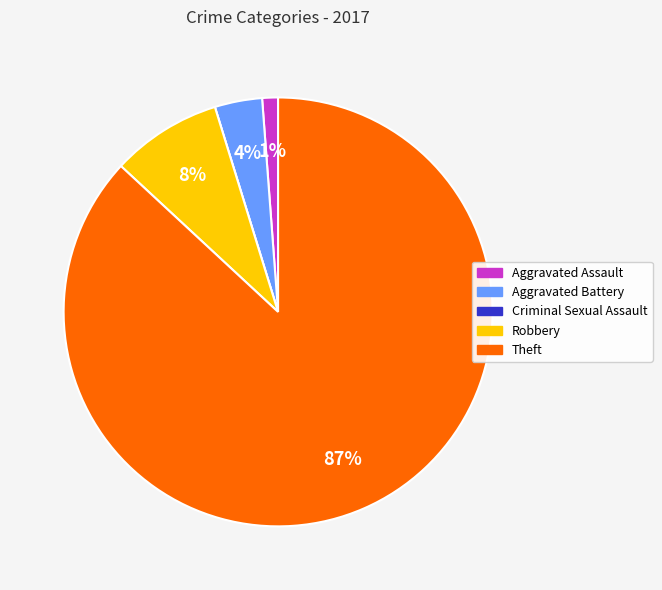

To the nearest percent, what is the difference between the largest and smallest slice percentages?

87%